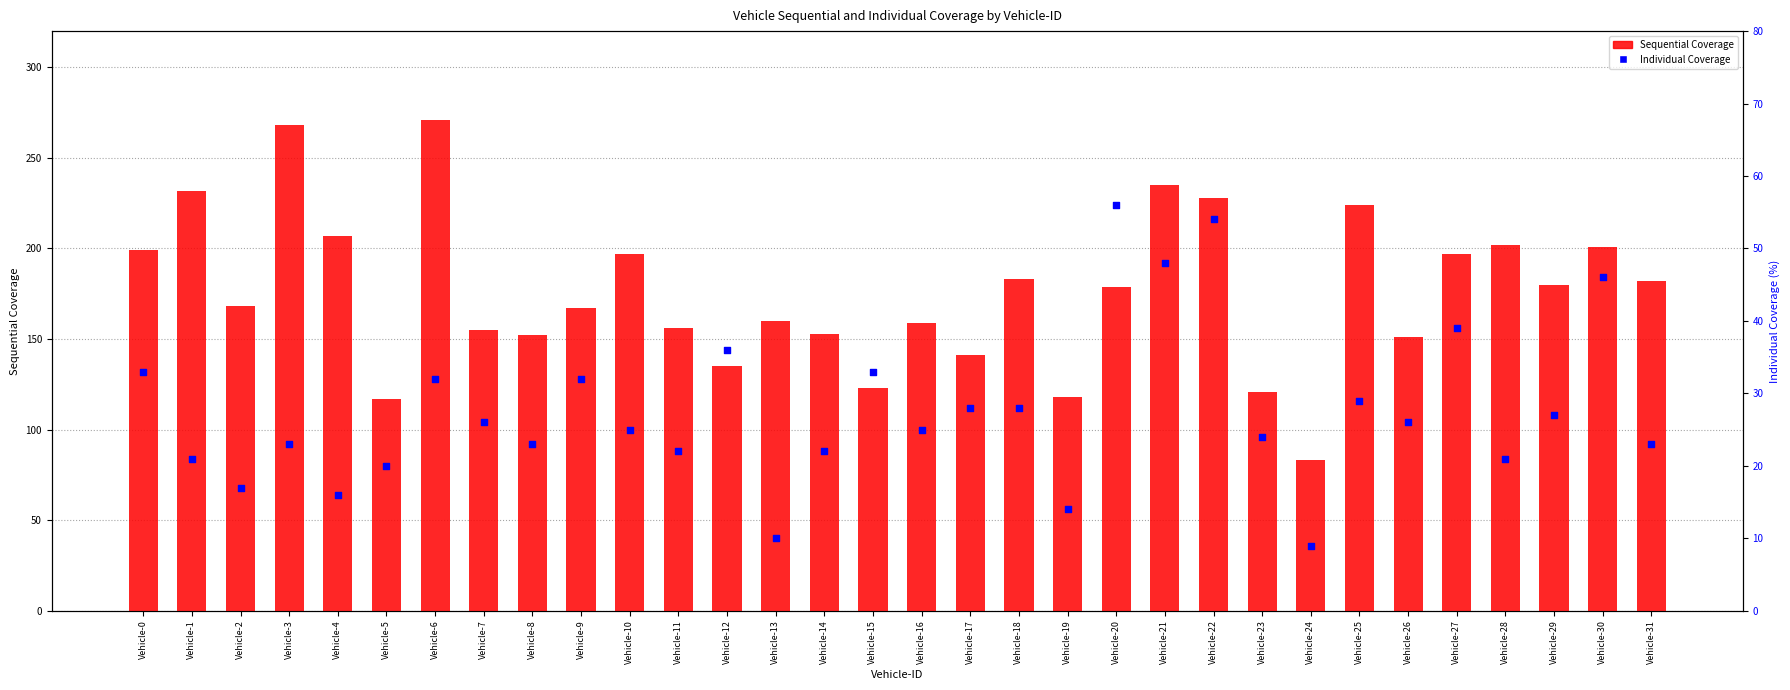

What are all the series names shown in the legend?

Sequential Coverage, Individual Coverage